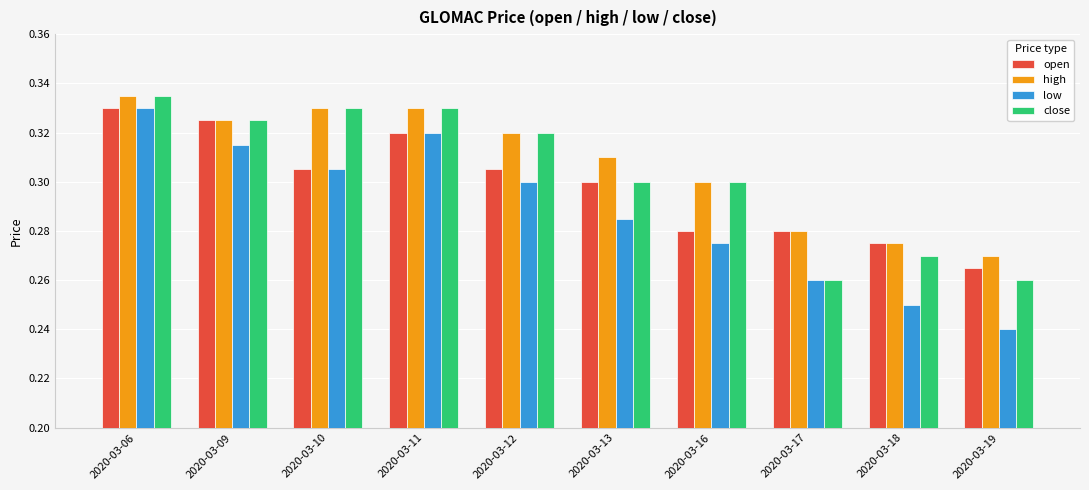

Which series changed the most between 2020-03-13 and 2020-03-17?

close